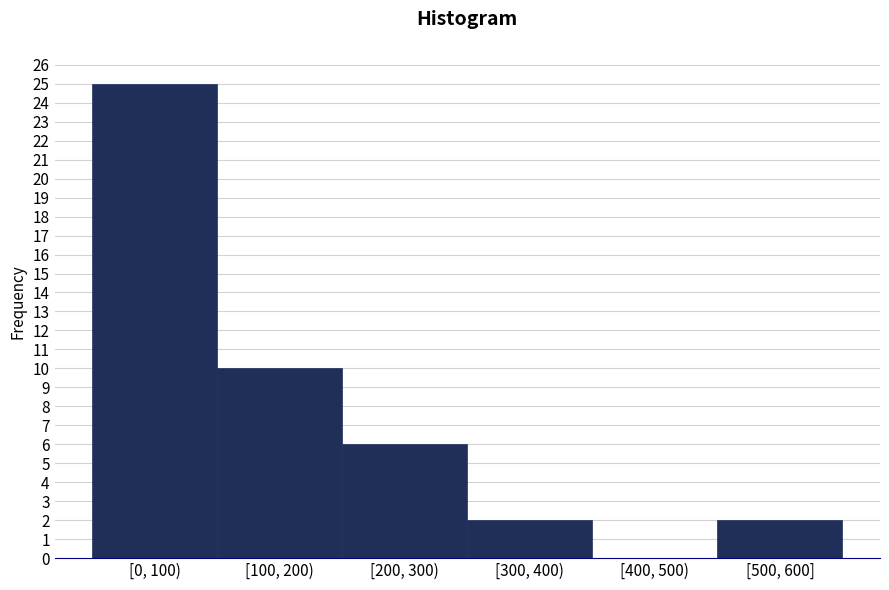

Reading left to right, what are all the values shown in this chart?

[0, 100)=25	[100, 200)=10	[200, 300)=6	[300, 400)=2	[400, 500)=0	[500, 600]=2